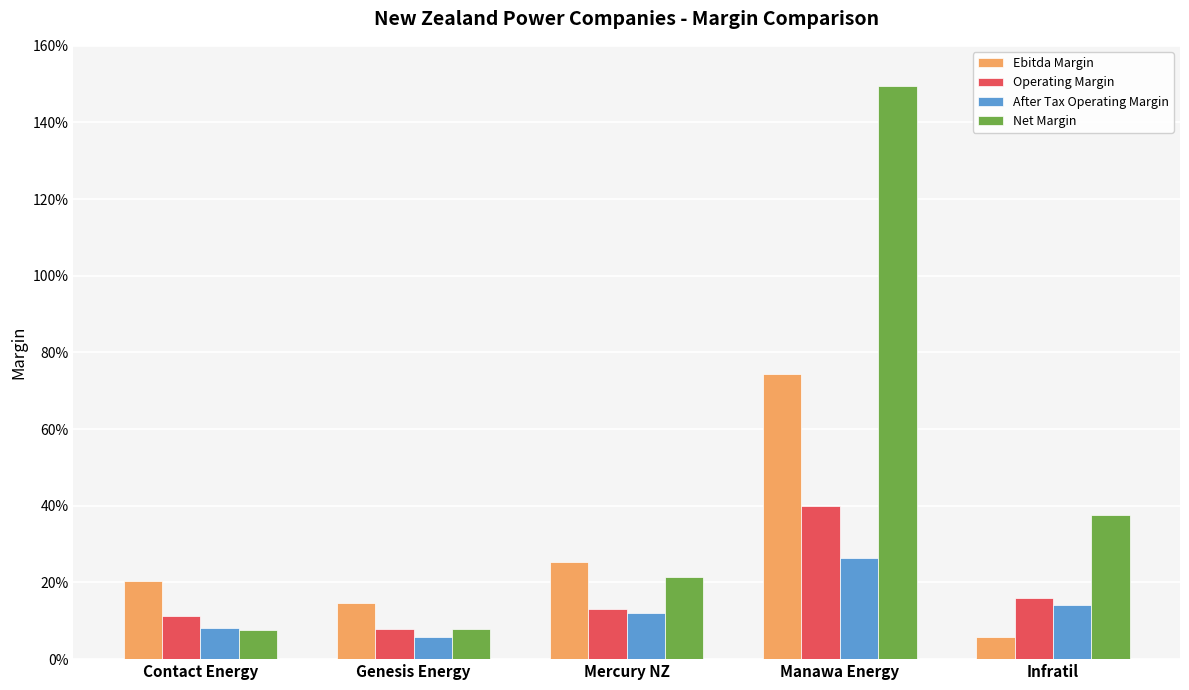

Are the bars grouped side by side (vs. stacked)?

Yes